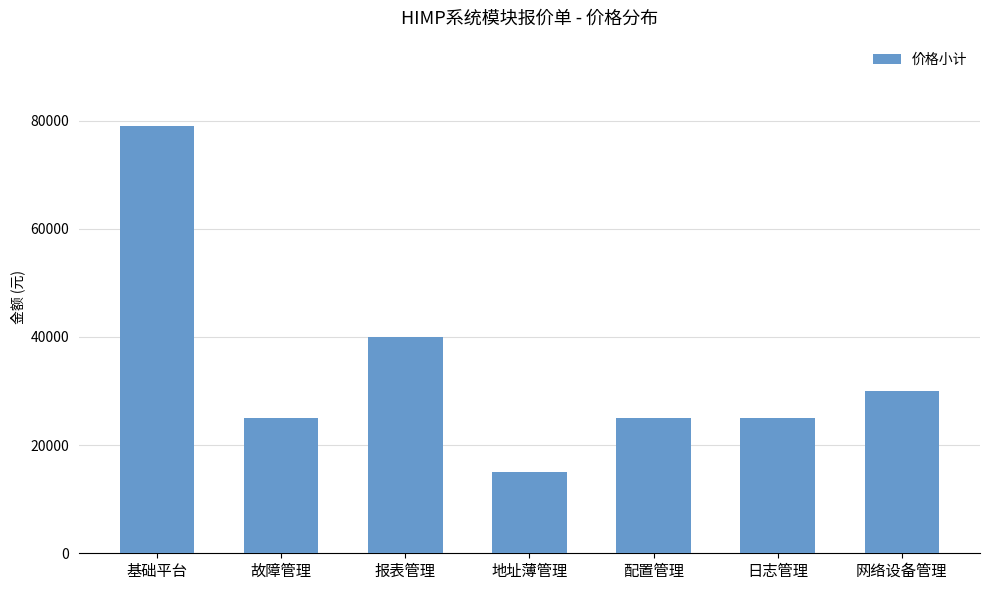

What is the smallest value displayed?

15000